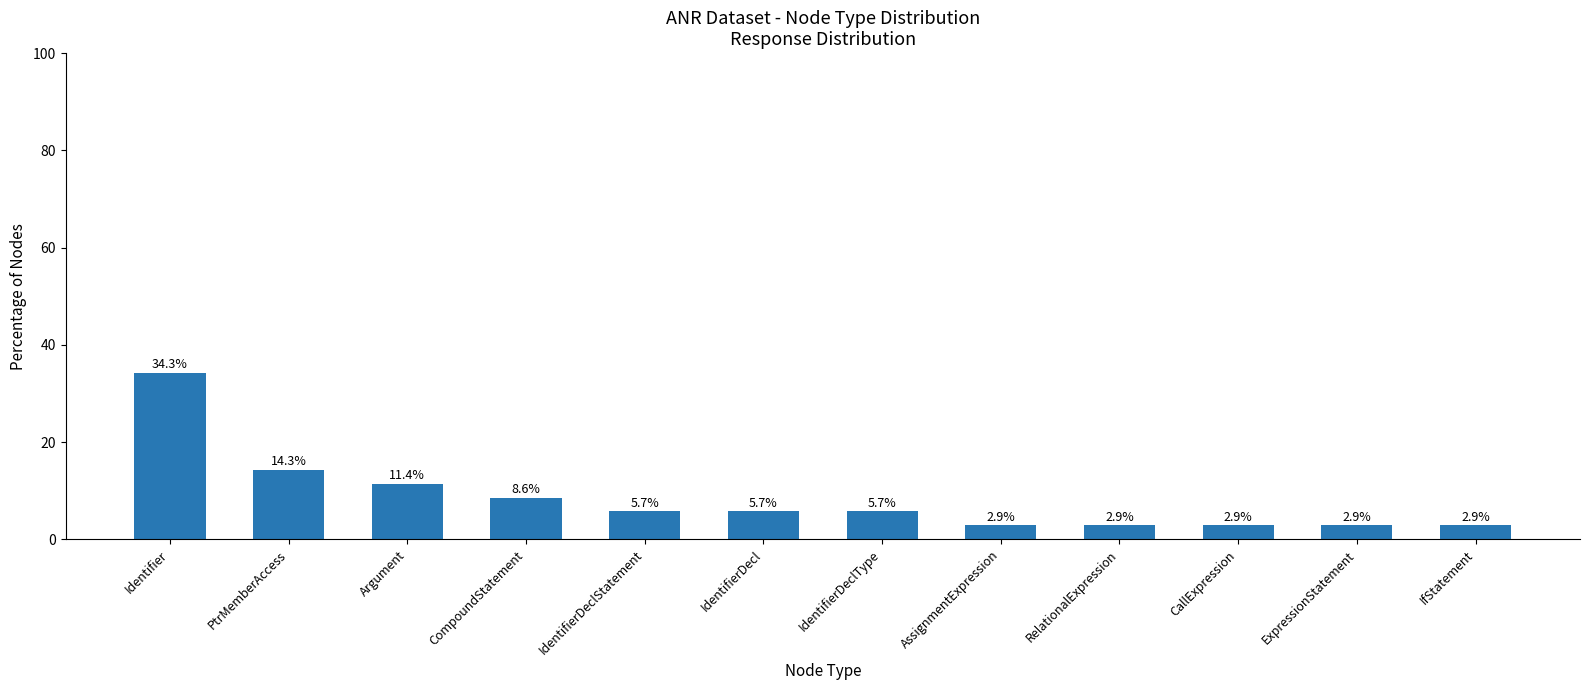

Which category has the highest value across all series?

Identifier